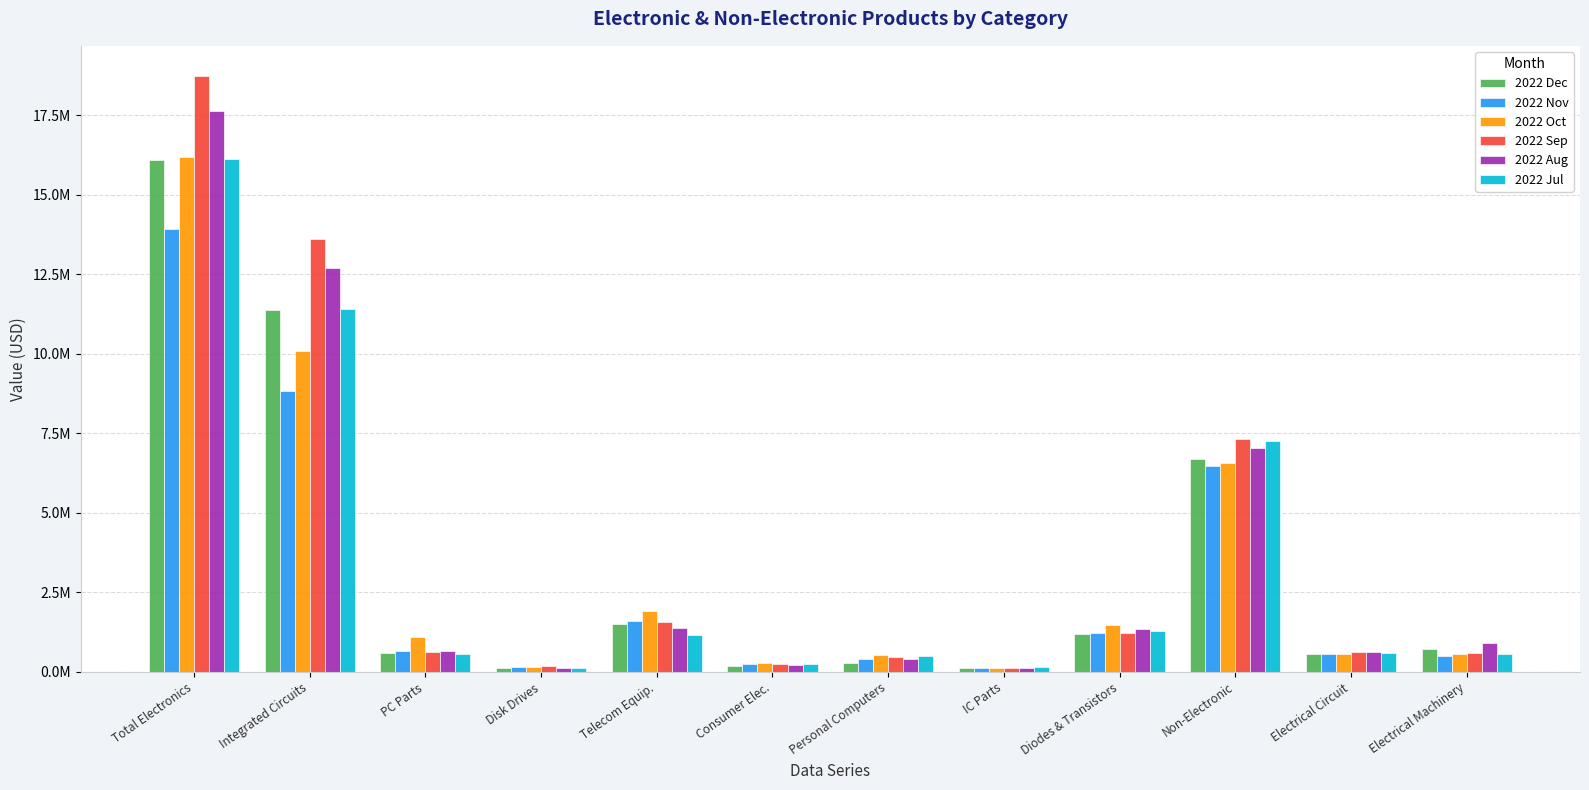

What are all the series names shown in the legend?

2022 Dec, 2022 Nov, 2022 Oct, 2022 Sep, 2022 Aug, 2022 Jul